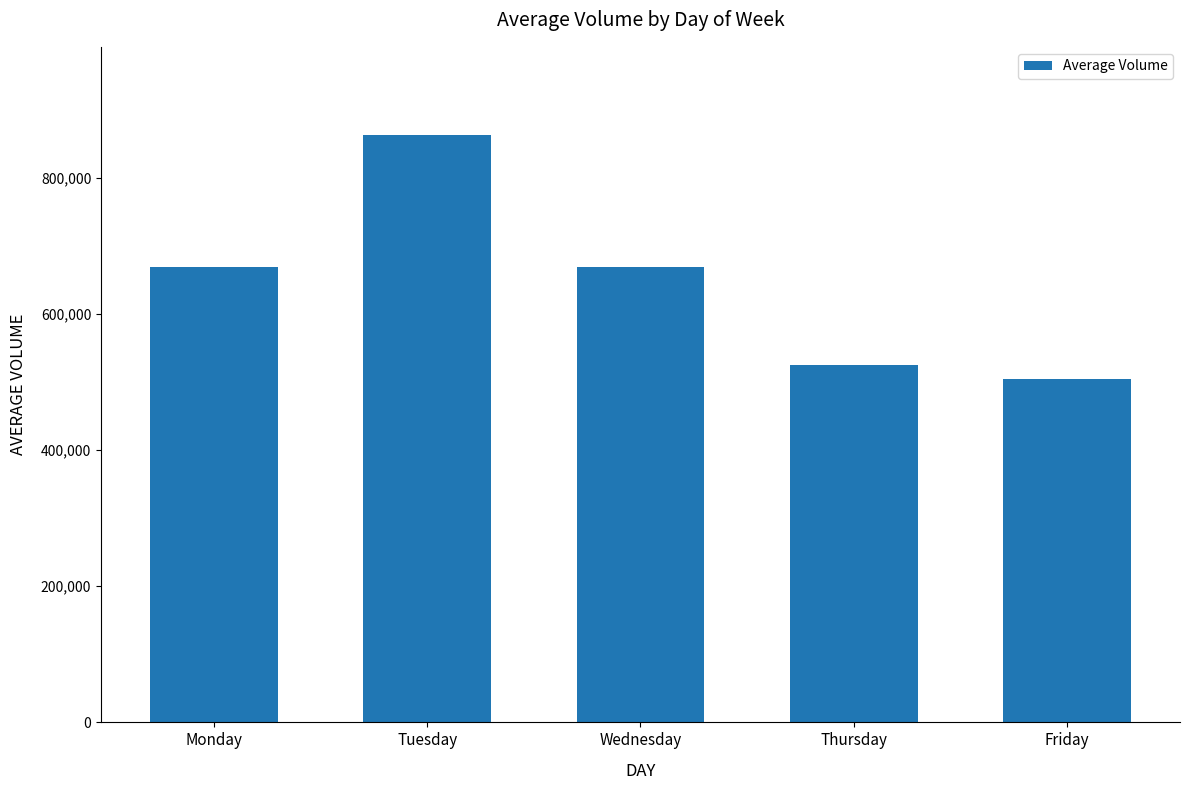

Count the number of data series in this chart.

1